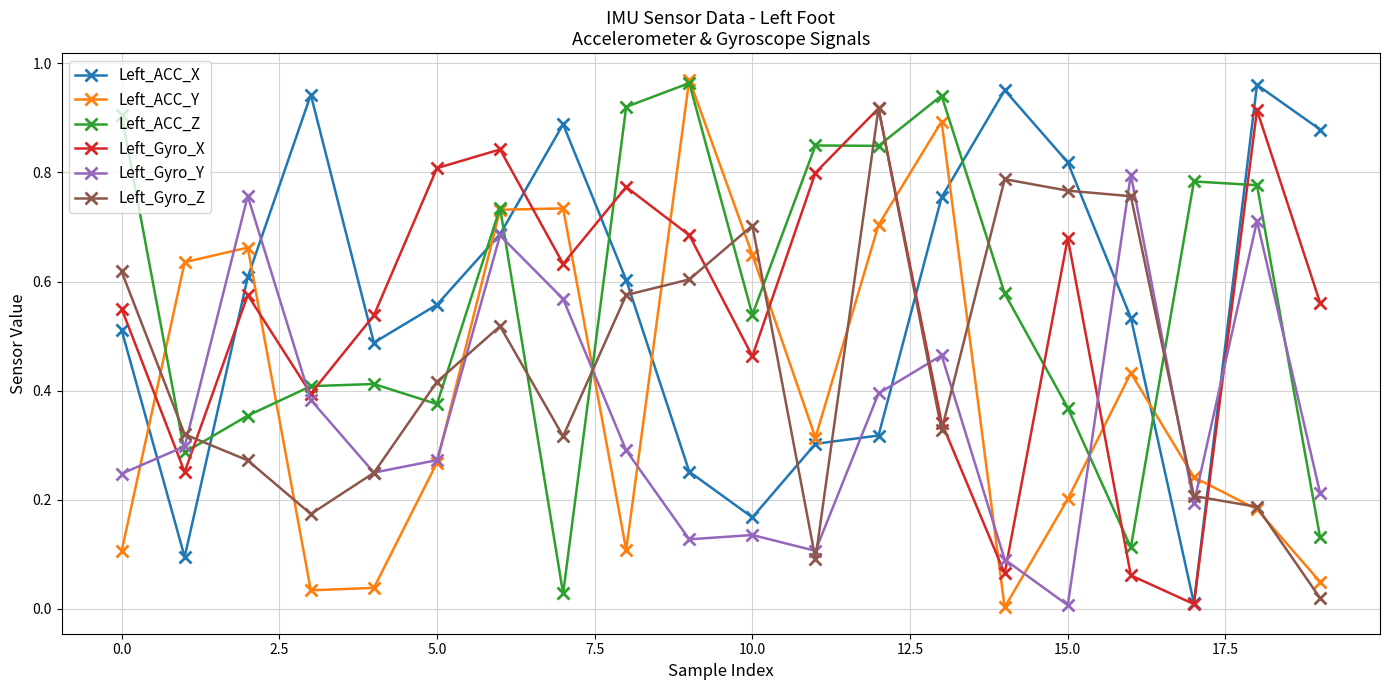

How many intersections are there between Left_Gyro_Y and Left_Gyro_Z?

11